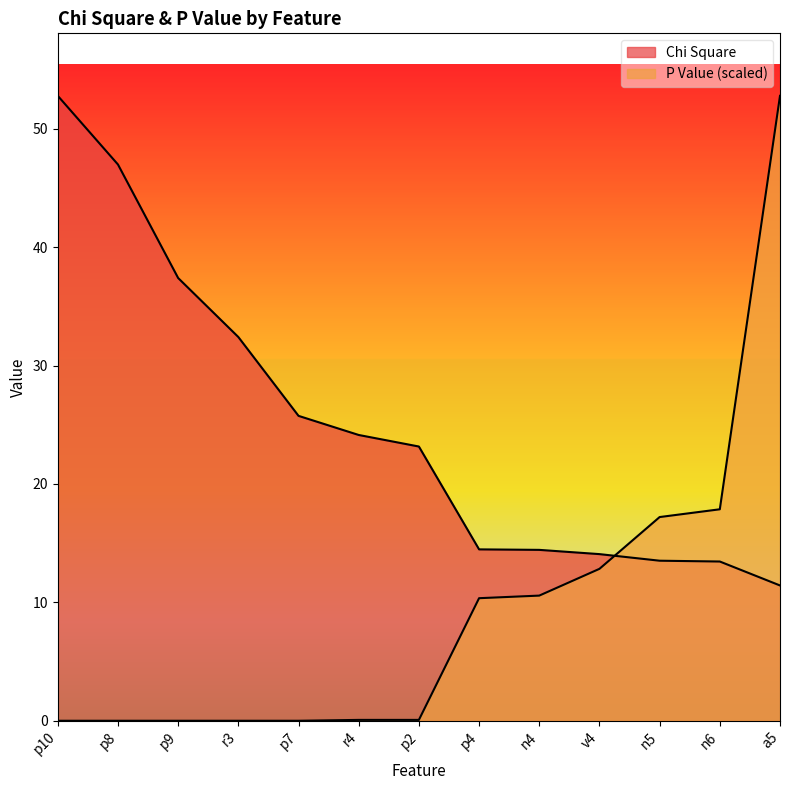

Which has a higher value, n5 or n6?

n5